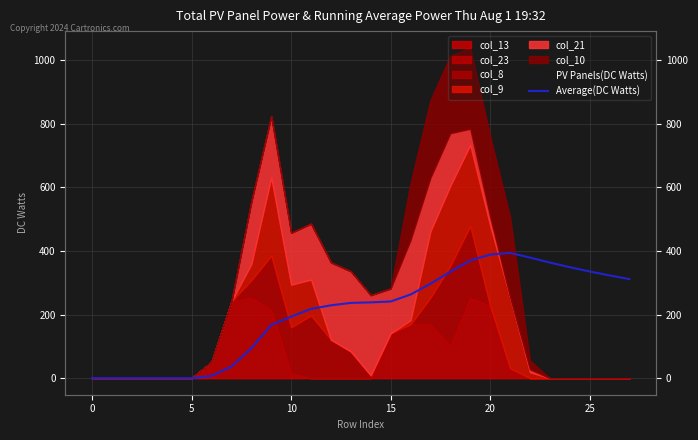

What is the value of the 7th point from the left?

7.3